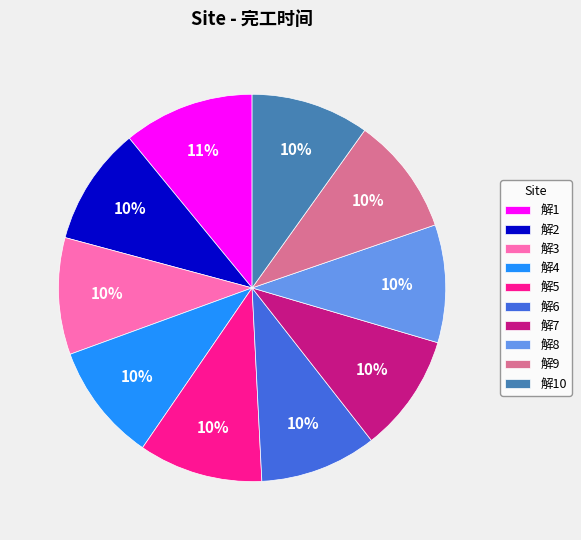

Is it true that 解8 is 17% of the pie?

False